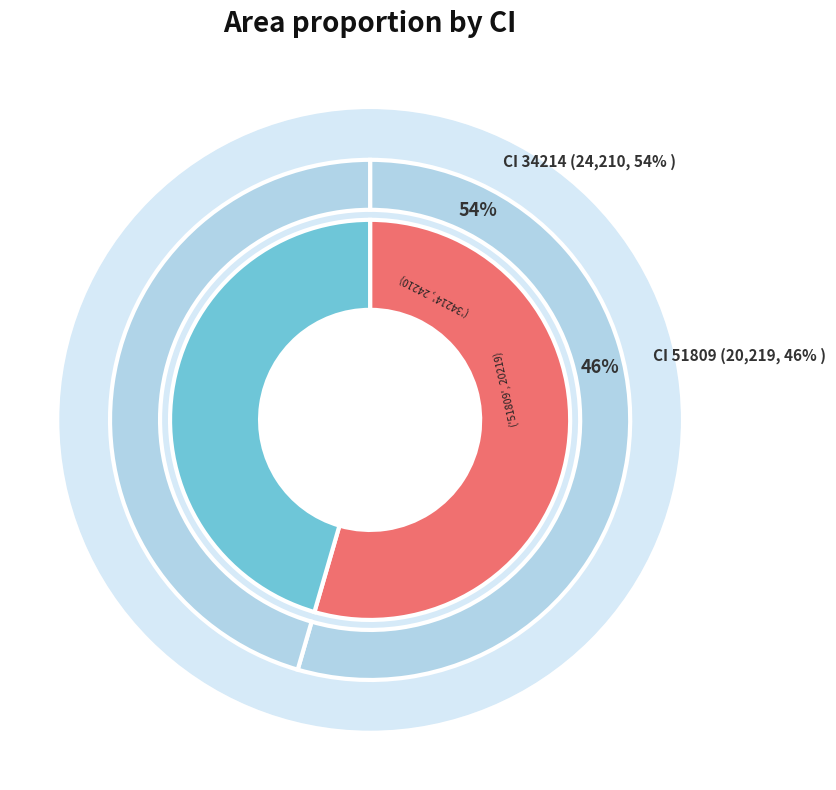

How many segments does this pie chart have?

2